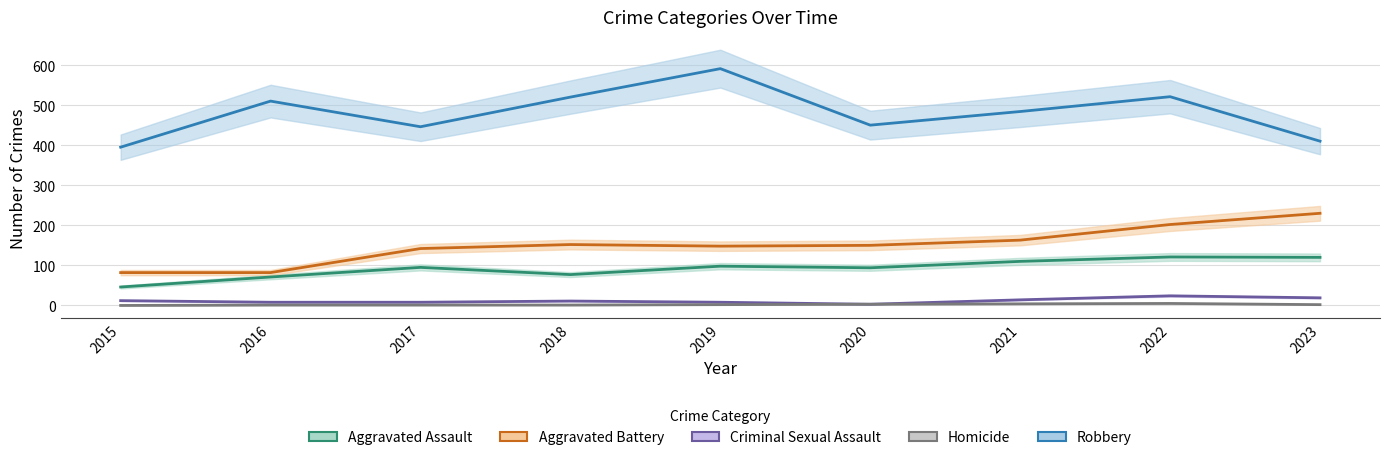

What are all the series names shown in the legend?

Aggravated Assault, Aggravated Battery, Criminal Sexual Assault, Homicide, Robbery